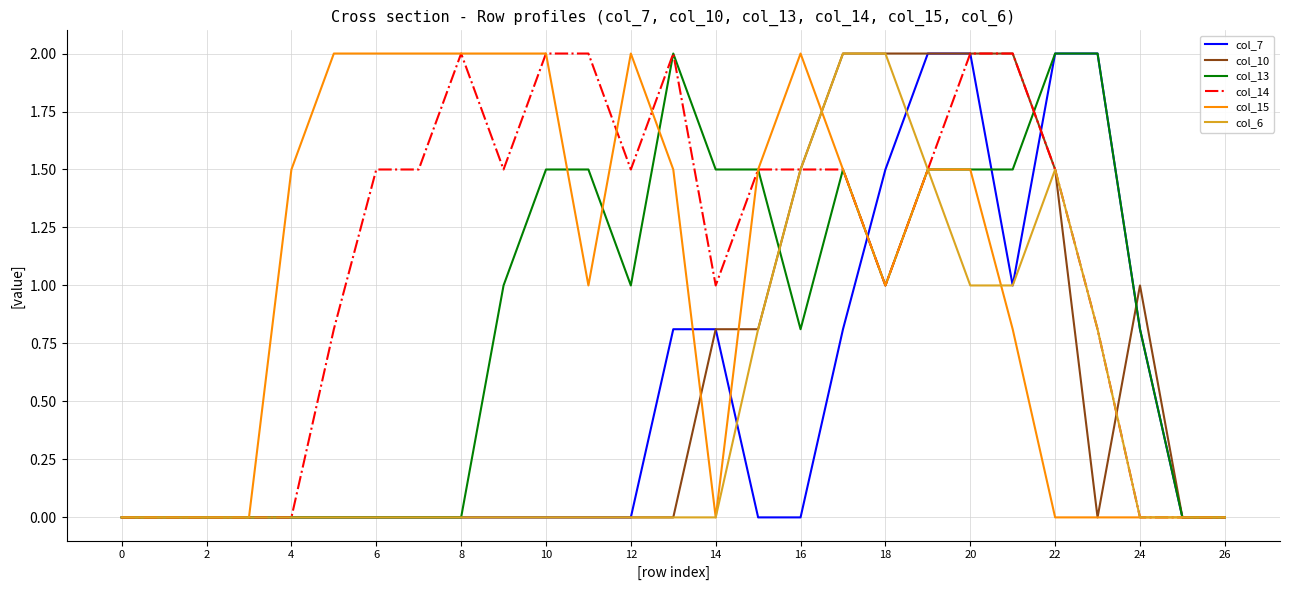

What is the maximum value for col_10?

2.0